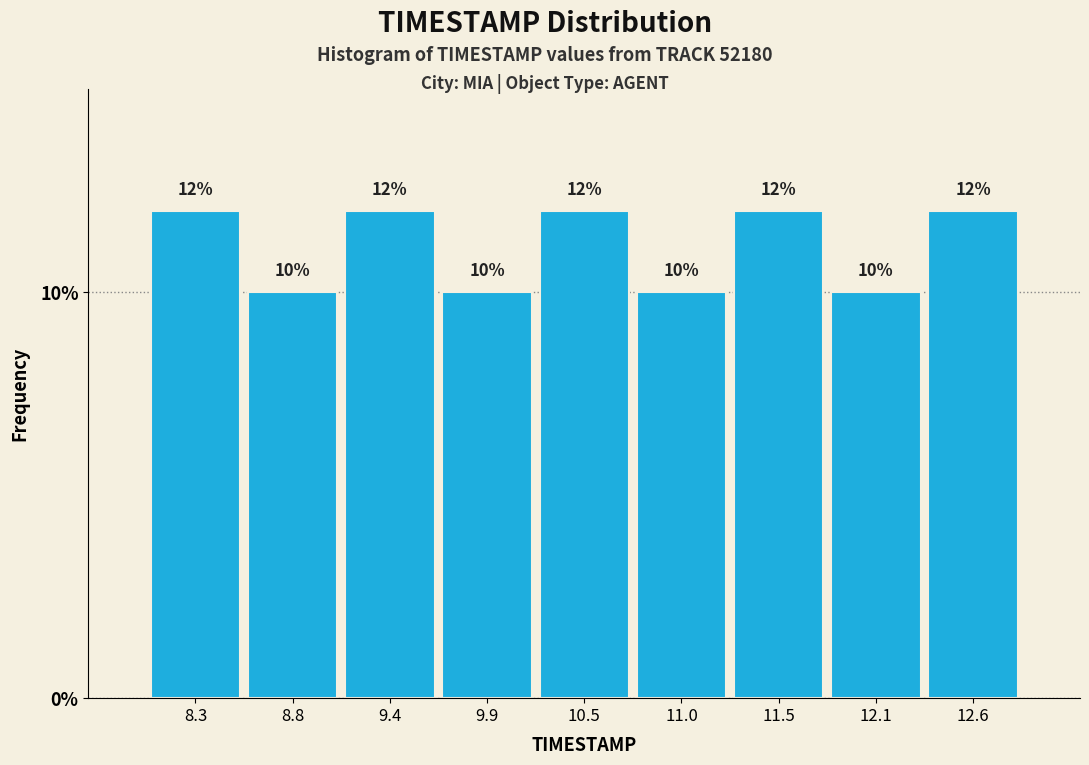

How tall is the bar that spans 11.3 to 11.8 on the x-axis? The bar edges are not printed on the chart, so give them approximately, as read against the axis.

12